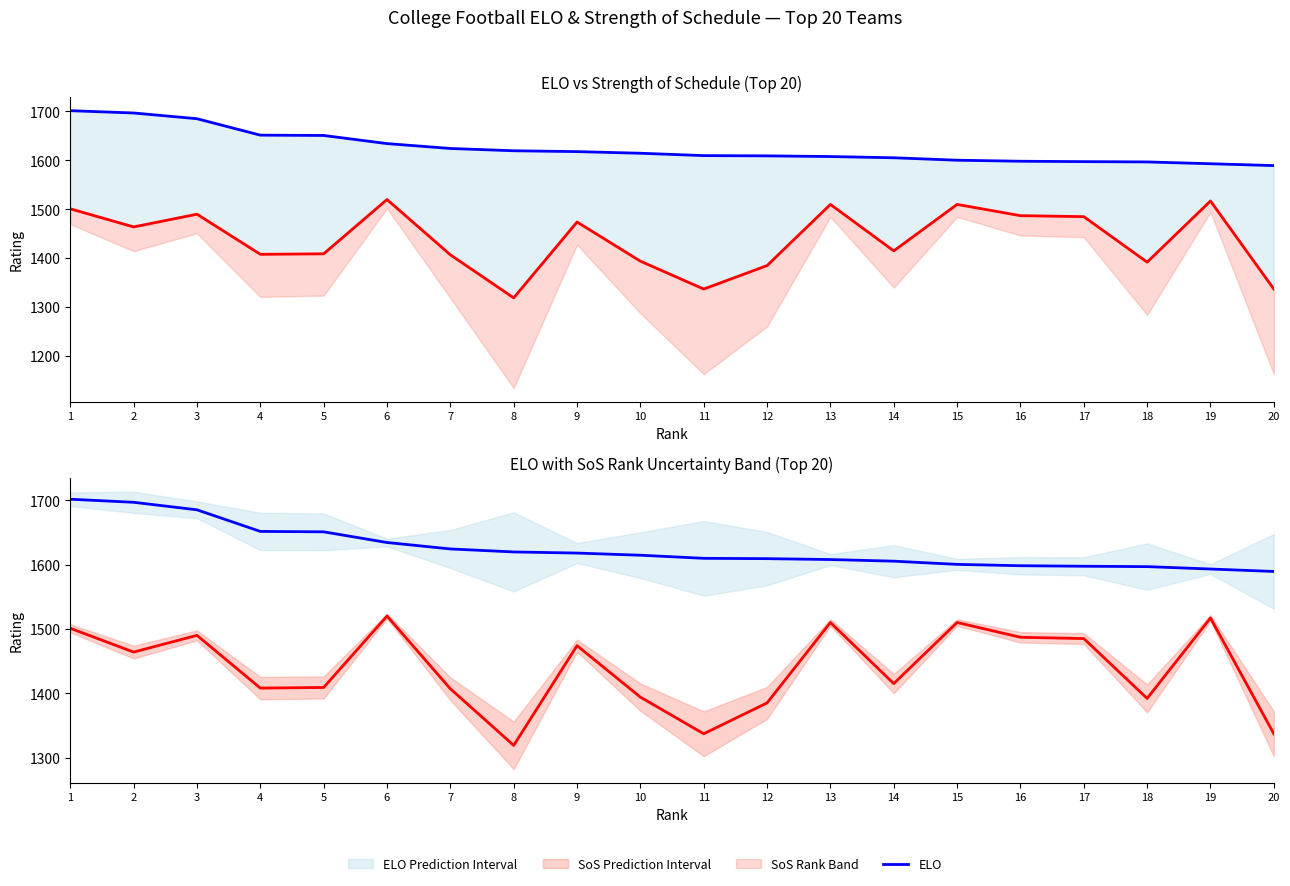

Read the ELO Median value at 8.

1619.7